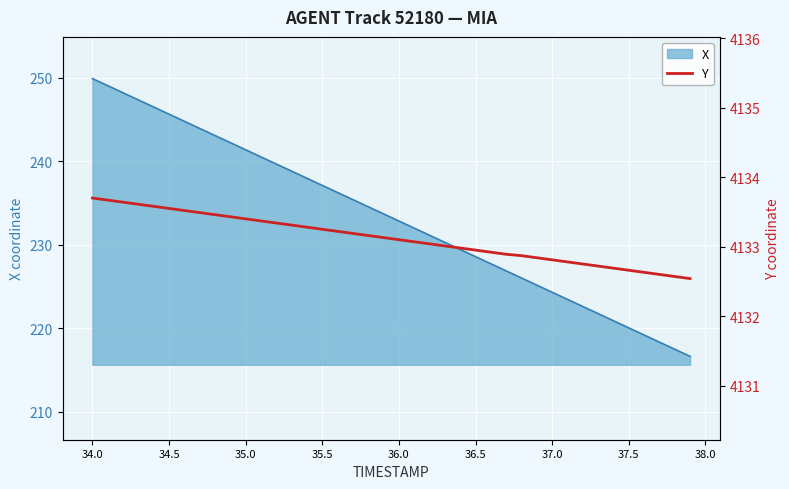

True or false: X has a value of 383.1 at 35.0.

False